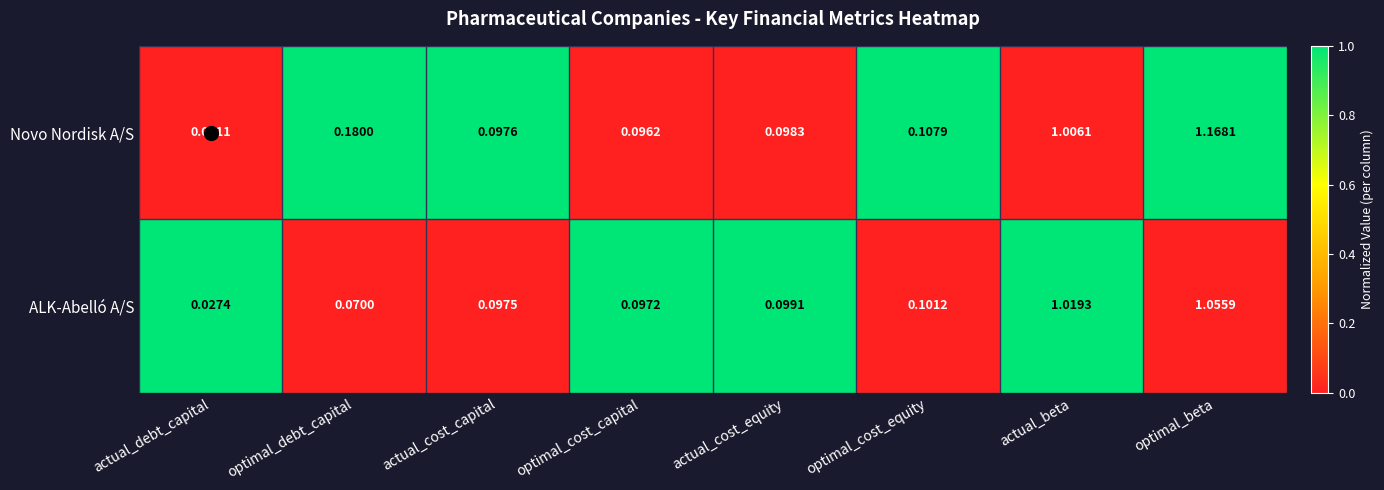

Count the number of categories in the chart.

8